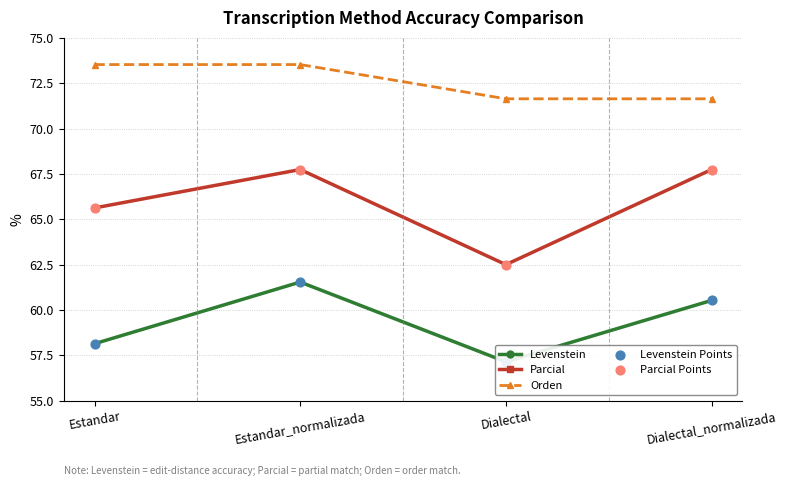

What is the total value across all series at Dialectal?

310.9